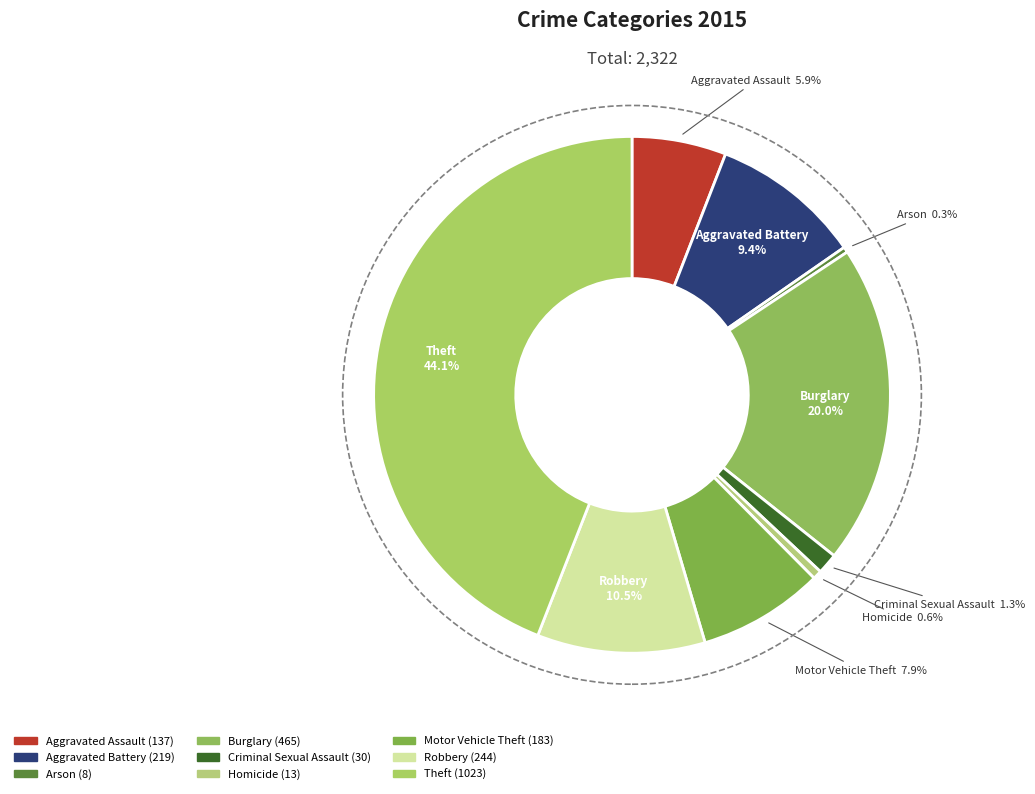

To the nearest percent, what portion does Aggravated Battery represent?

9%